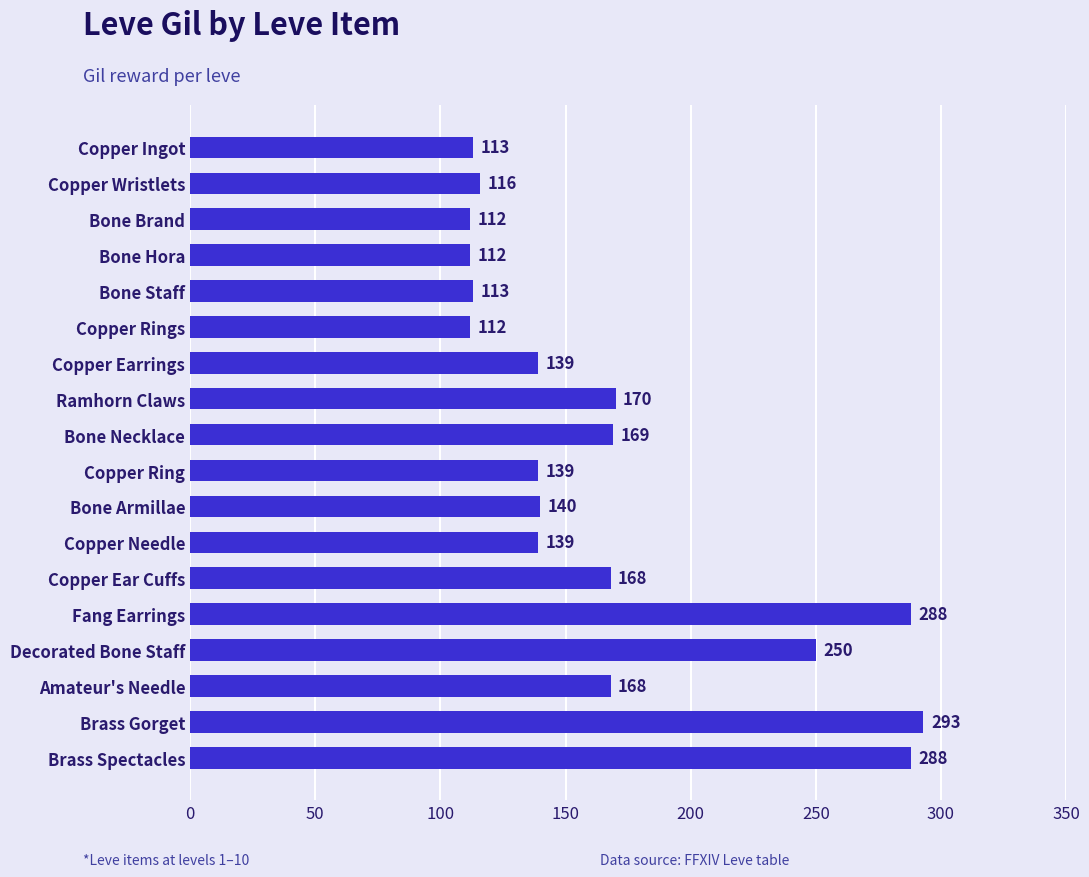

What is the difference between the maximum and minimum values?

181